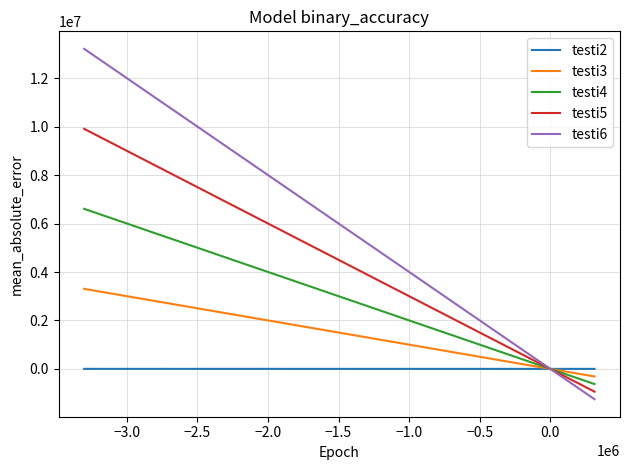

Rank the series by their maximum value, from highest to lowest.

testi6, testi5, testi4, testi3, testi2